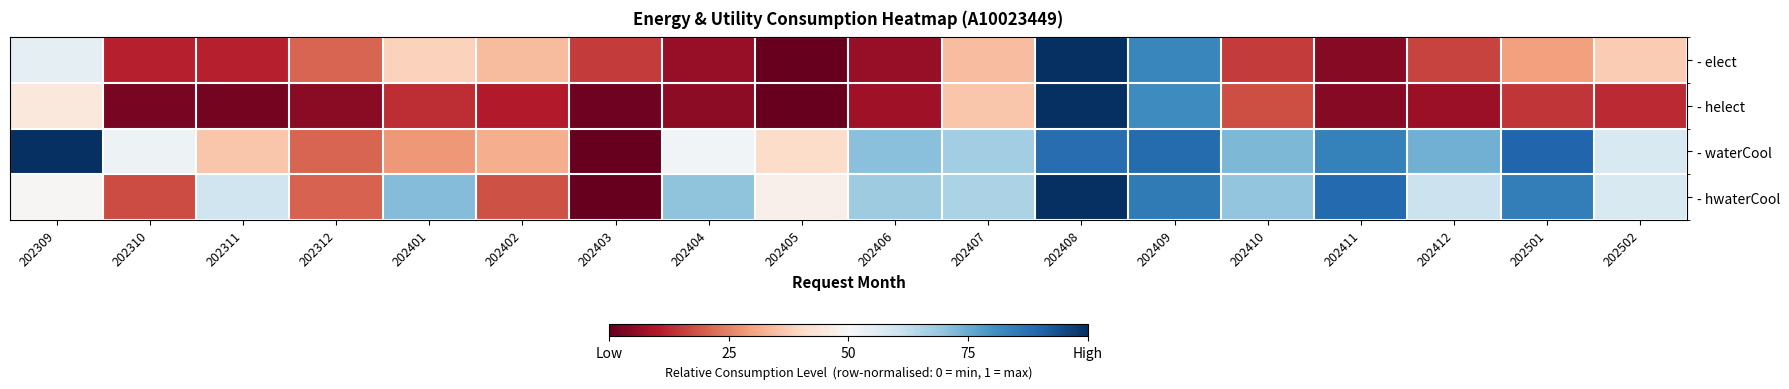

List the series in order of their peak value, lowest first.

- elect, - helect, - waterCool, - hwaterCool